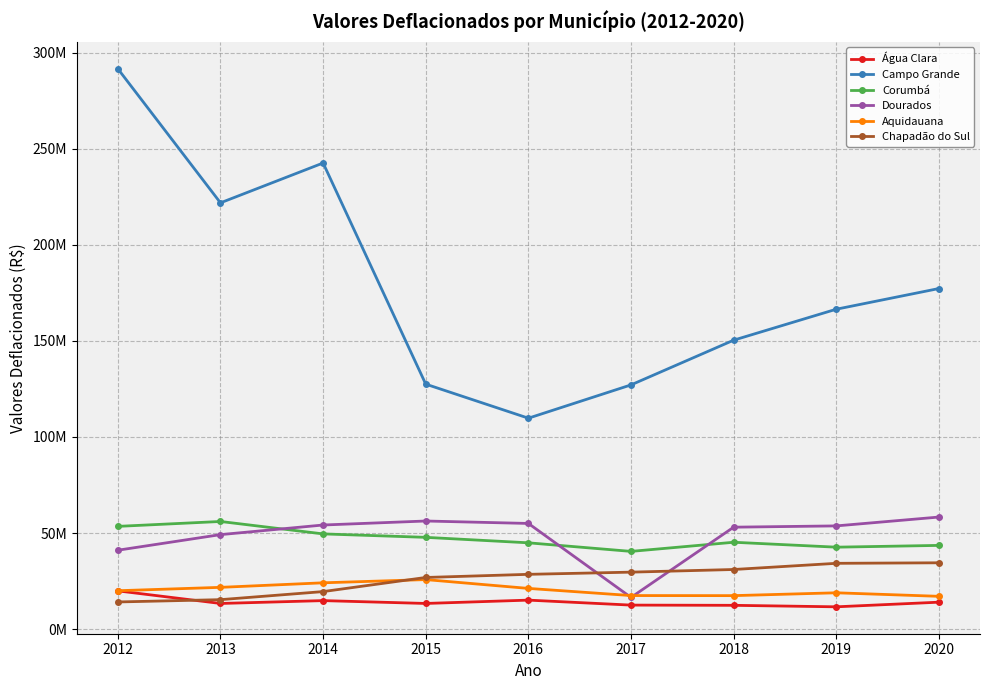

Which series has the largest range (max minus min)?

Campo Grande